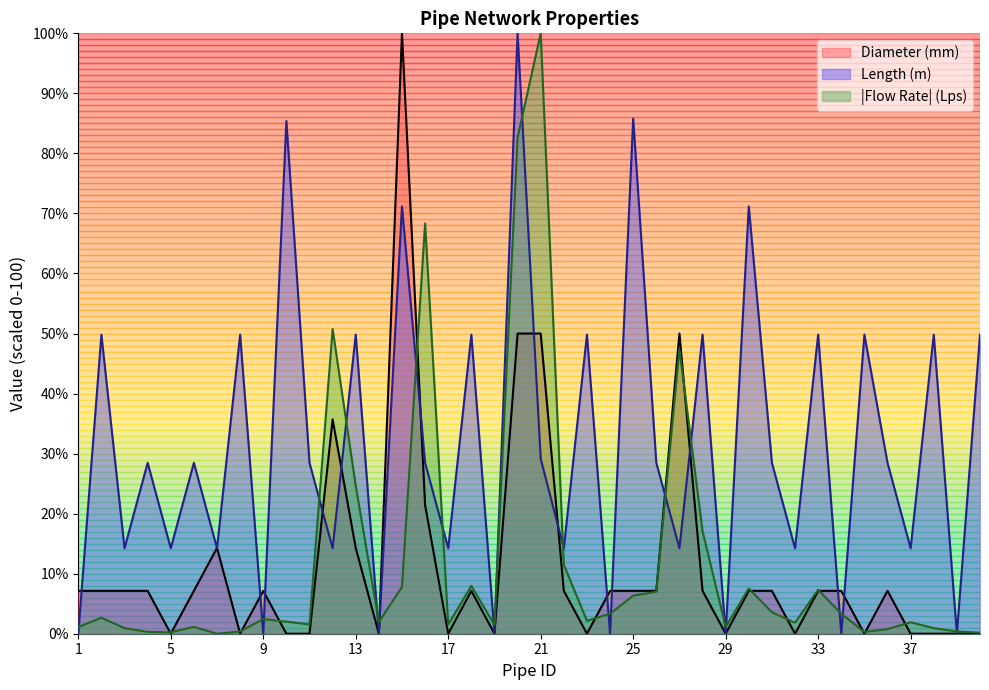

What is the sum of the Flow Rate (Lps) values at 36 and 3?

1.7